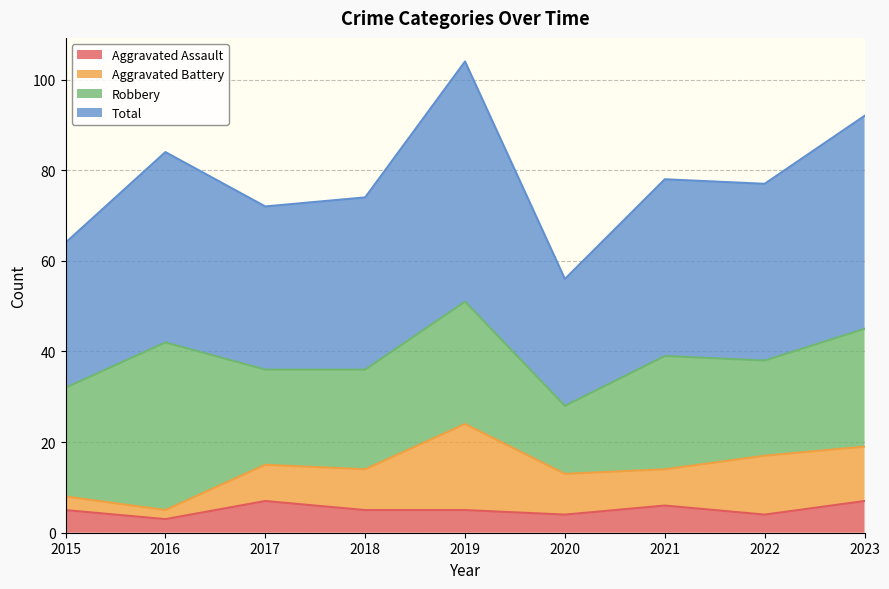

What is the value of the Aggravated Assault point at the 9th from the left?

7